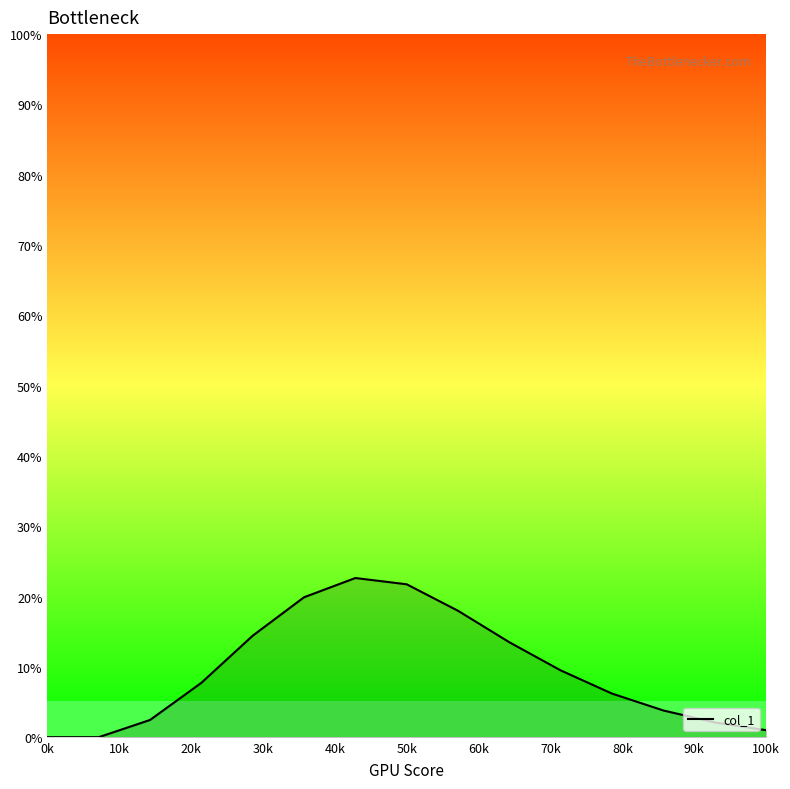

What is the maximum value shown in the chart?

22.6